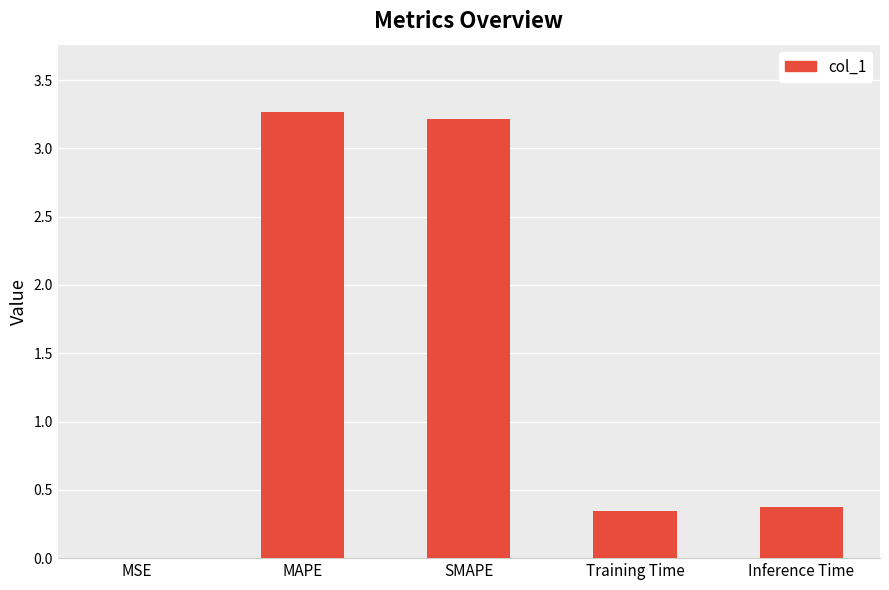

Approximately how many times larger is the value at SMAPE compared to MAPE?

1.0